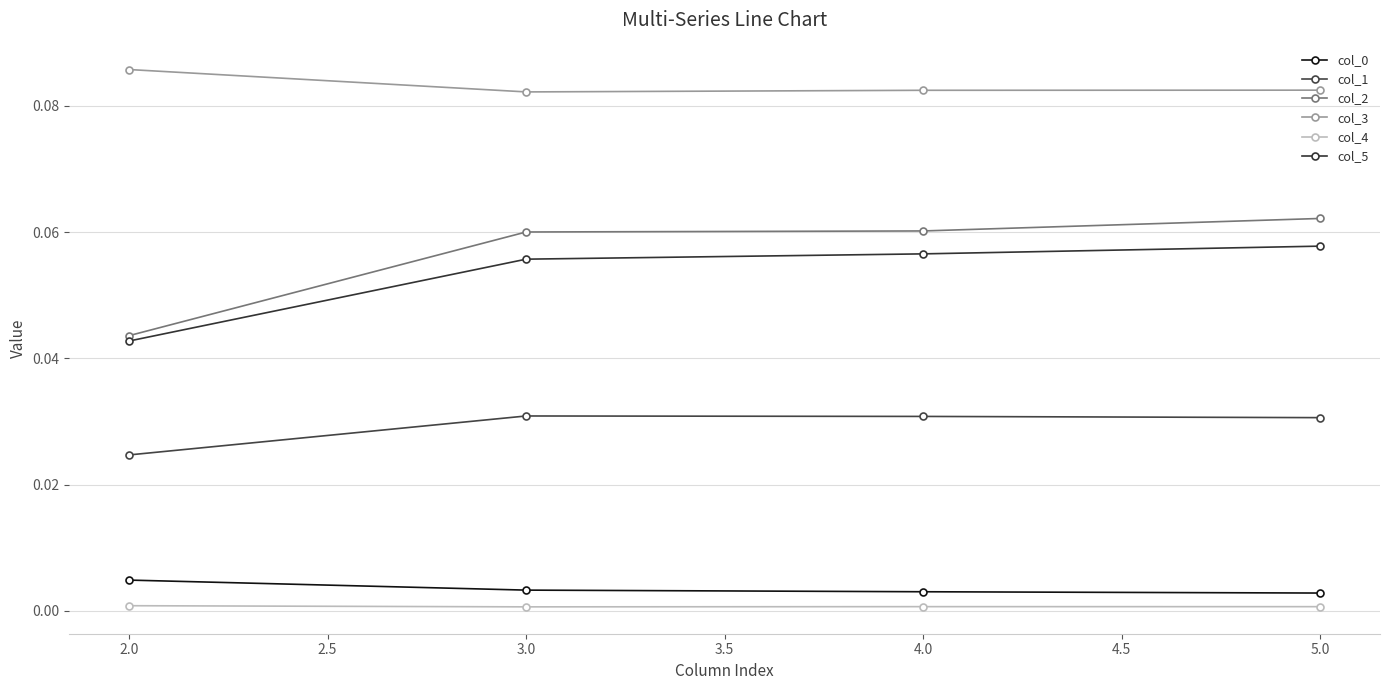

Reading right to left, what are all the values shown in this chart?

col_0: 0.0	0.0	0.0	0.0
col_1: 0.0	0.0	0.0	0.0
col_2: 0.1	0.1	0.1	0.0
col_3: 0.1	0.1	0.1	0.1
col_4: 0.0	0.0	0.0	0.0
col_5: 0.1	0.1	0.1	0.0